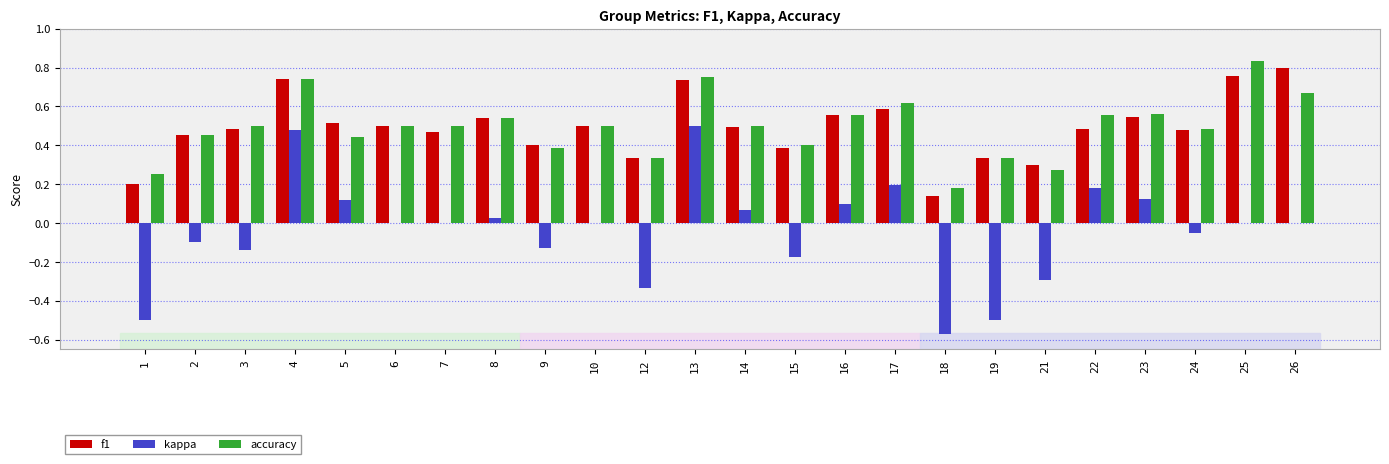

Which category has the highest value in the kappa series?

13